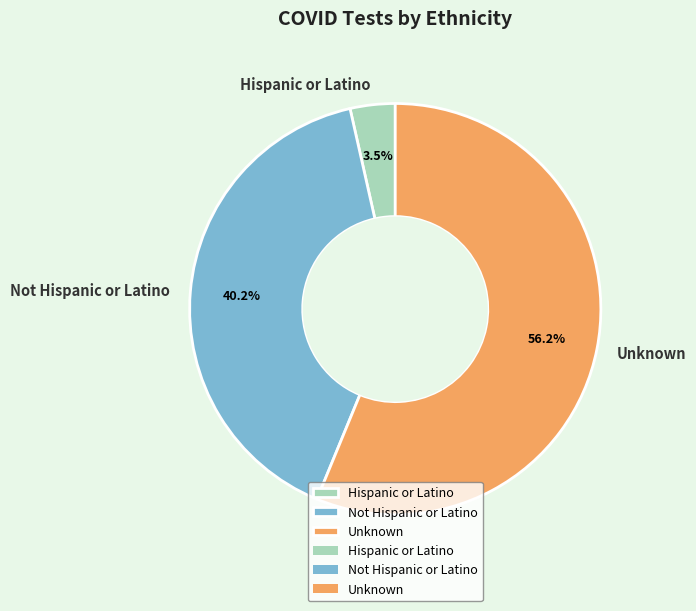

To the nearest percent, what is the combined percentage of Hispanic or Latino and Unknown?

60%